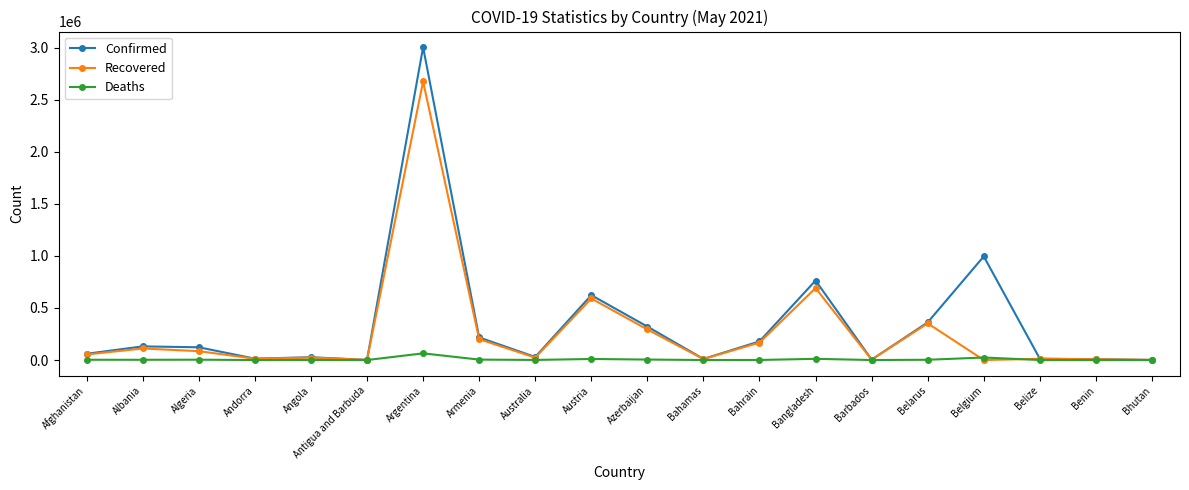

What is the highest value of the Confirmed series?

3005259